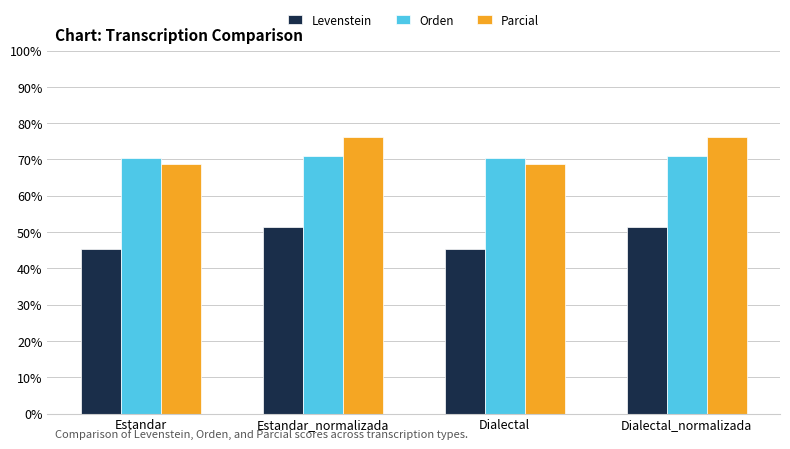

The value of Orden at Dialectal_normalizada is 70.9. True or false?

True